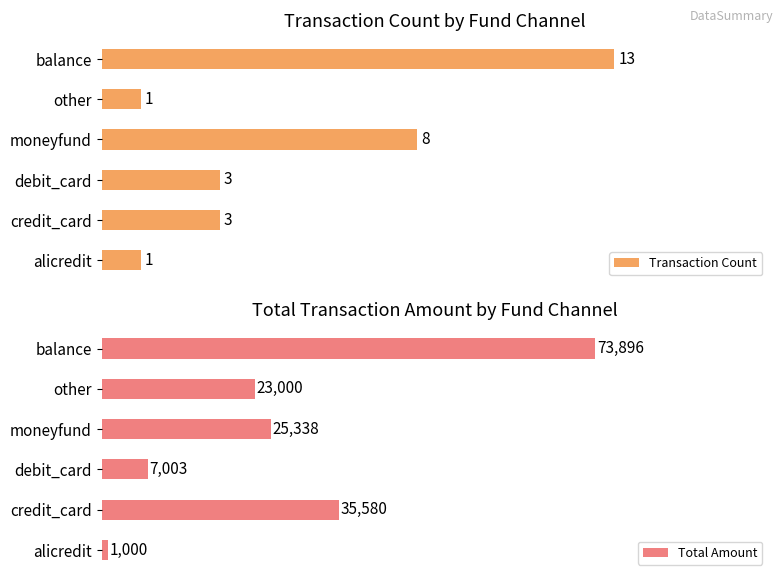

Is the value of Total Amount at moneyfund greater than the value of Transaction Count at moneyfund?

Yes